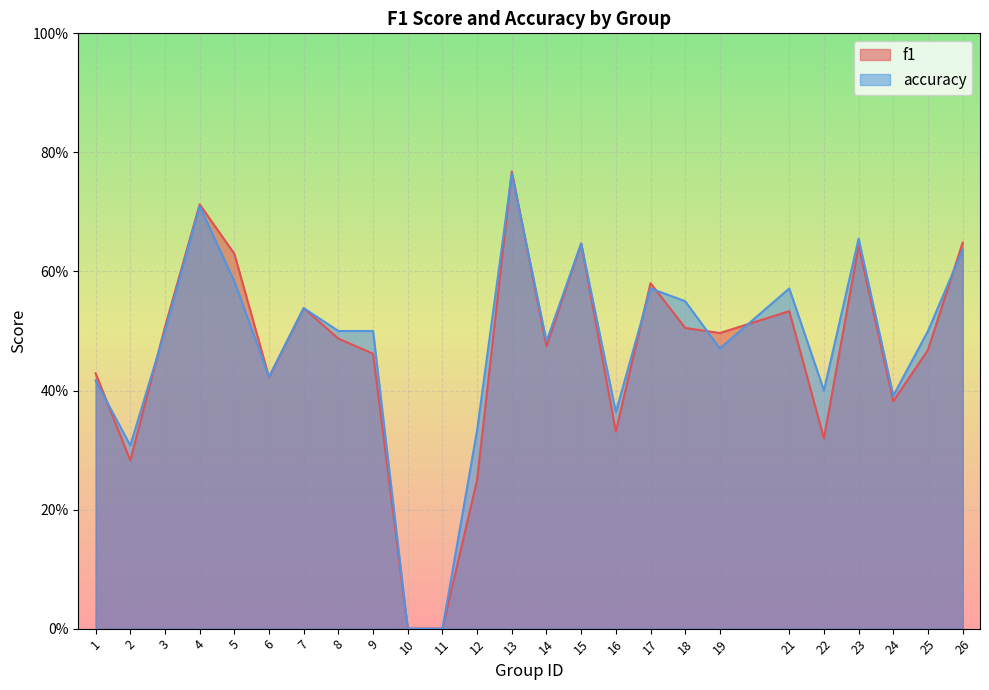

What is the sum of the f1 values at 16 and 10?

0.3